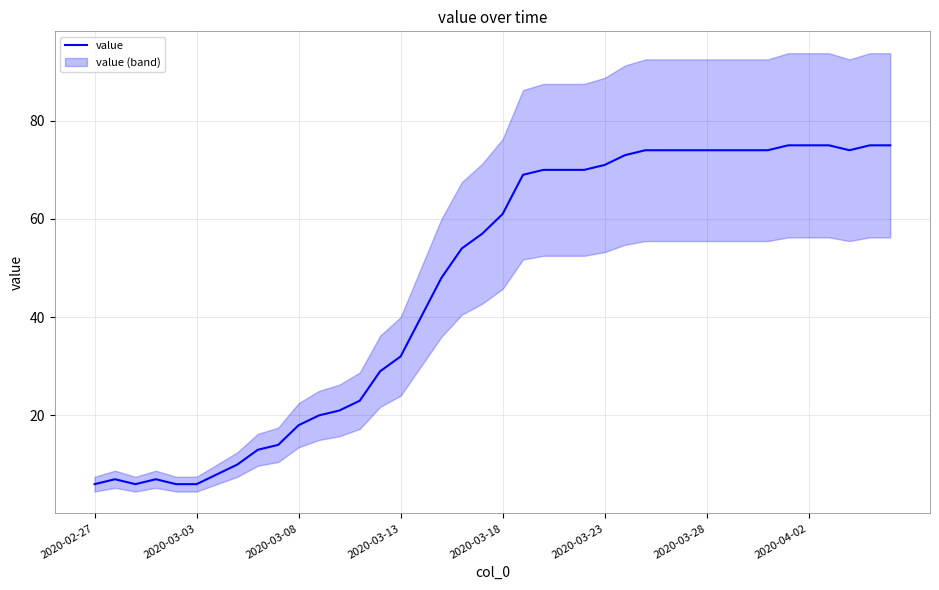

The chart shows a value of 6 at 2020-02-27. True or false?

True